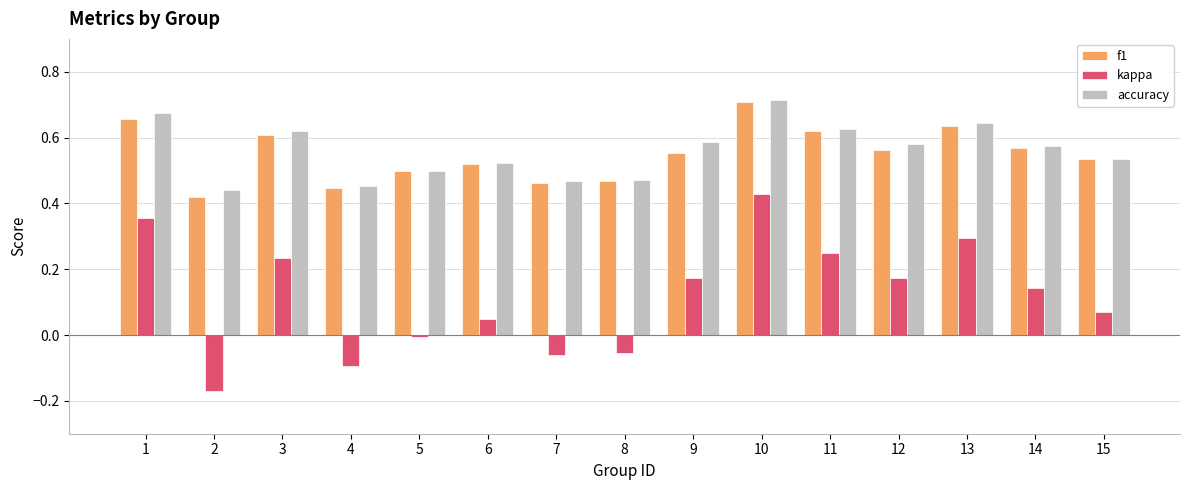

Is the value of kappa at 15 greater than the value of accuracy at 13?

No